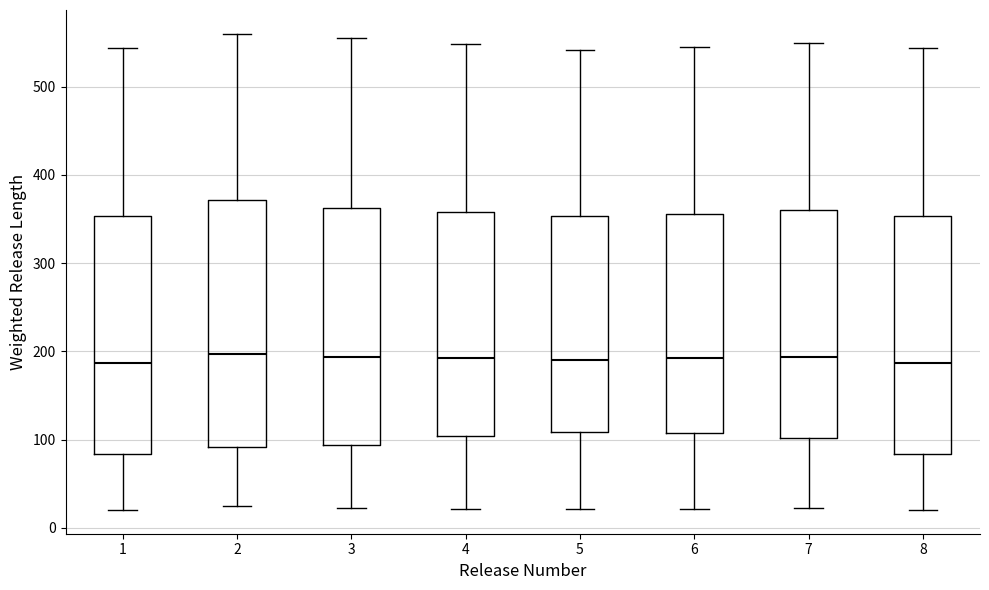

Where does the upper whisker of the box at x = 1 end on the y-axis? The values are not printed on the chart, so give them approximately, as read against the axis.

540